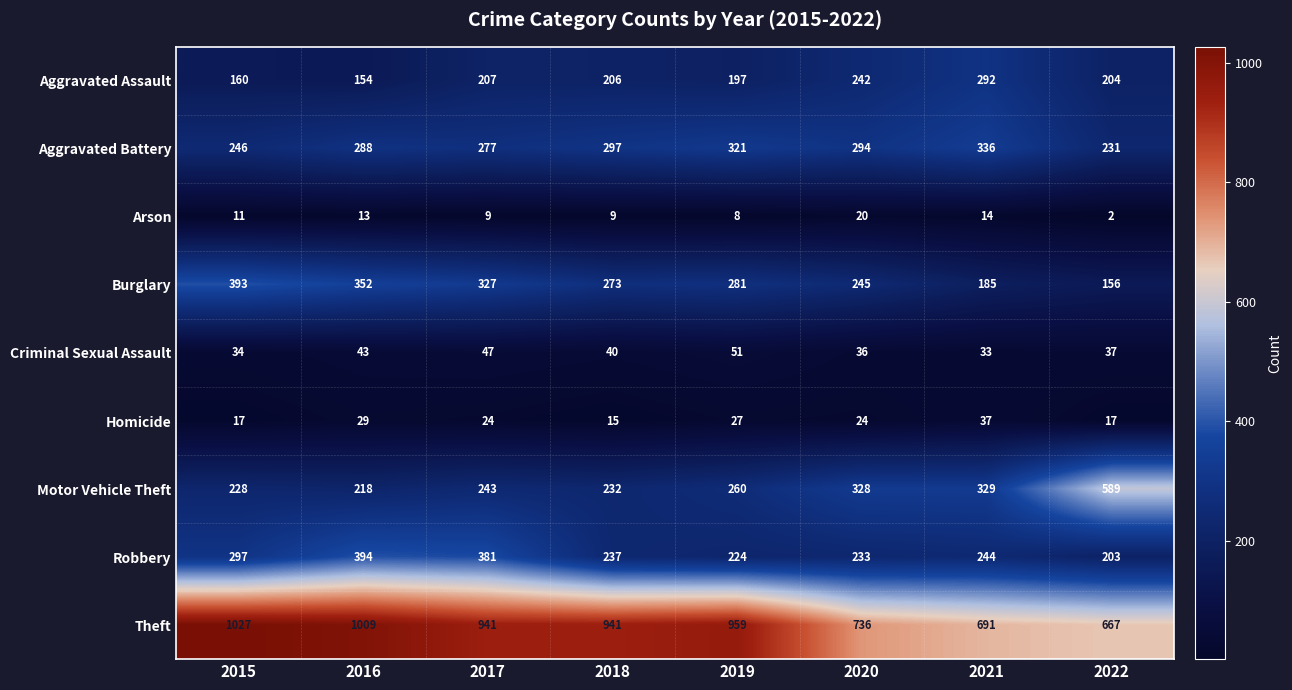

At which category is the sum across all series the highest?

2016